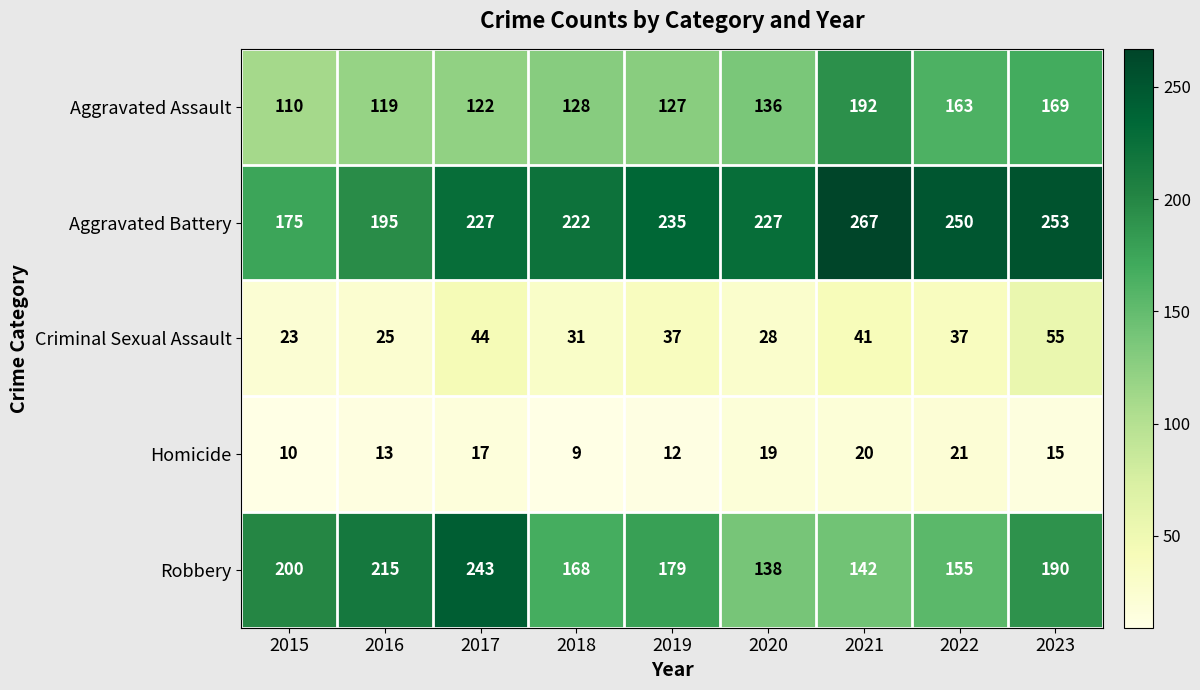

Which series has the widest spread of values?

Robbery